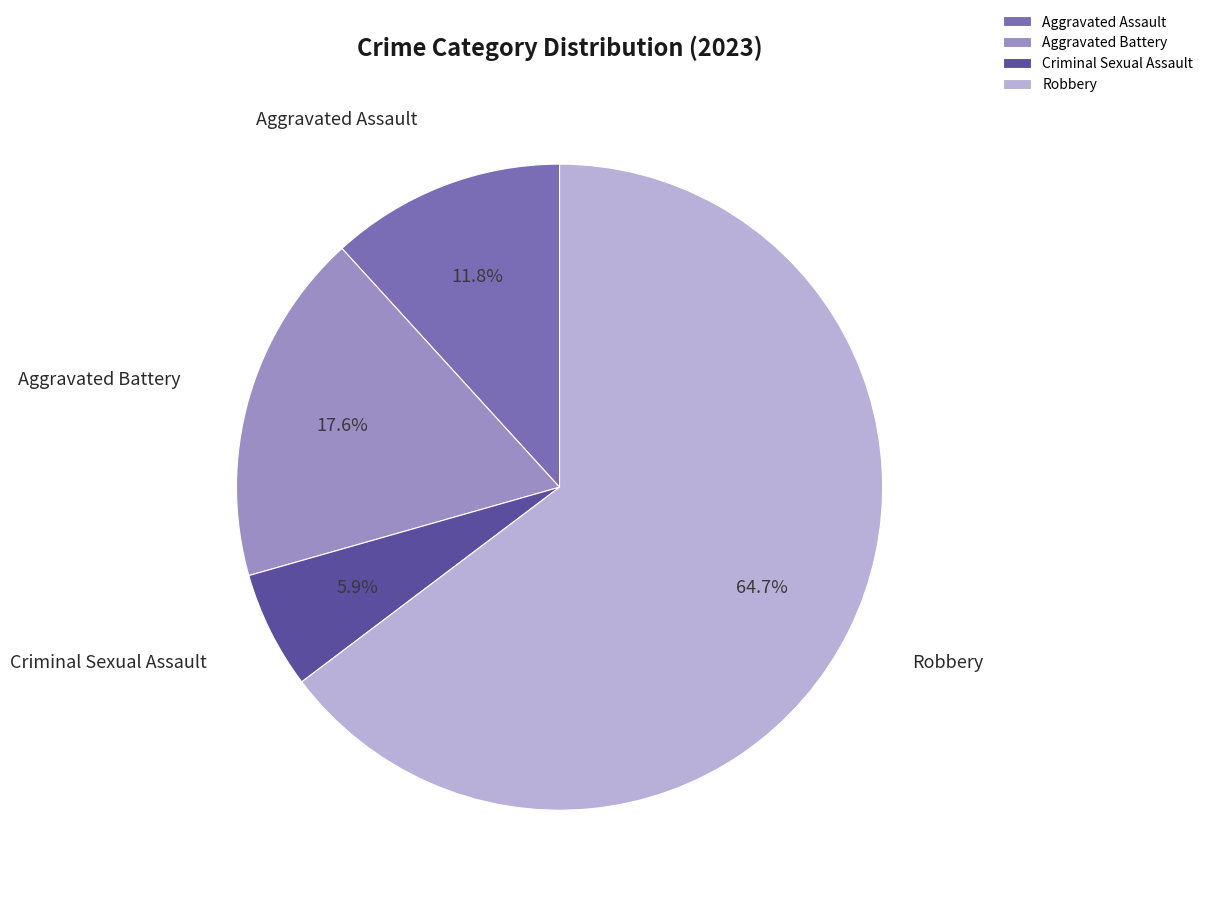

Approximately how many times larger is the value at Aggravated Battery compared to Aggravated Assault?

1.5